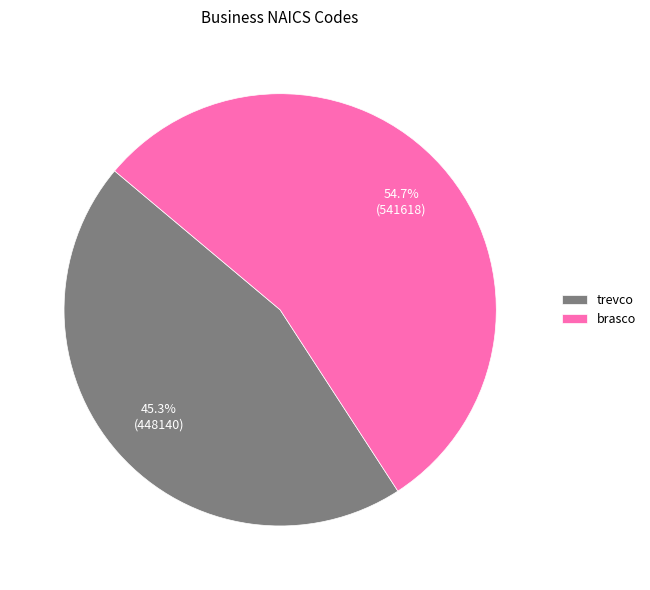

The brasco slice represents 66% of the pie. True or false?

False